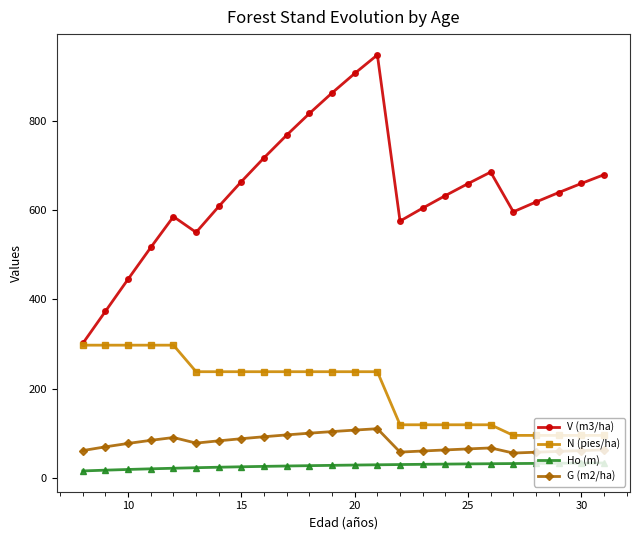

Which series has the largest range (max minus min)?

V (m3/ha)